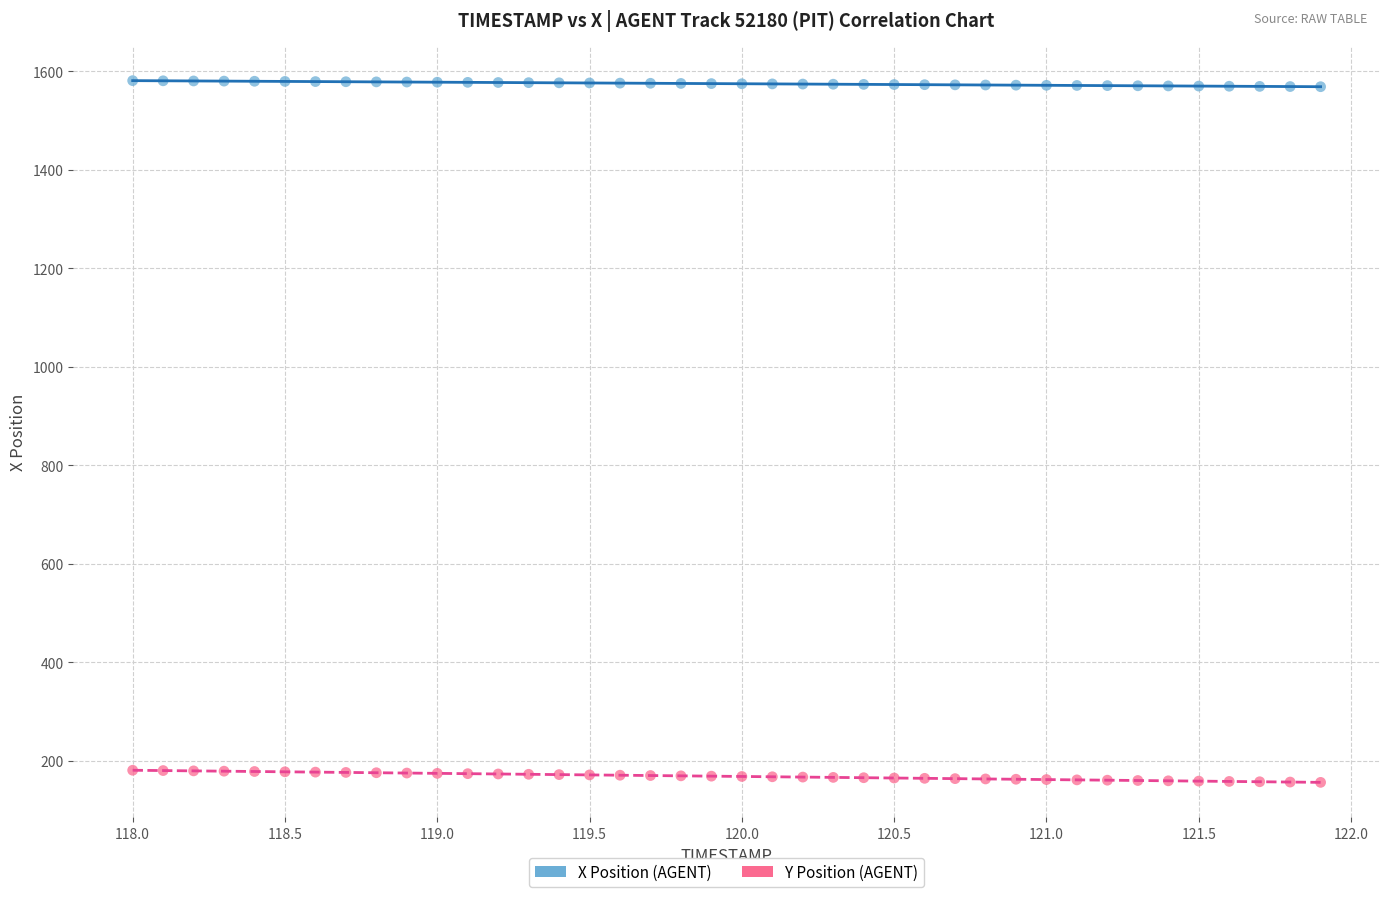

Which series has the widest spread of Y values?

Y Position (AGENT)